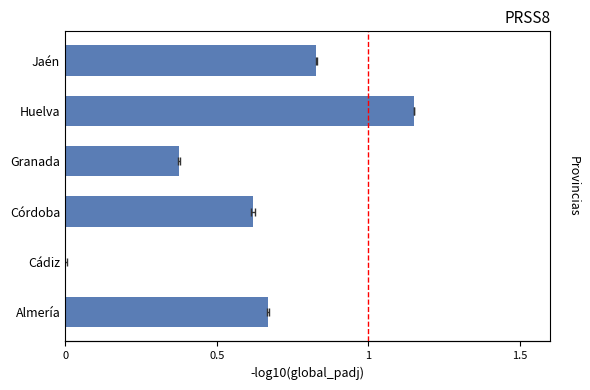

The value at Almería is 0.9. True or false?

False